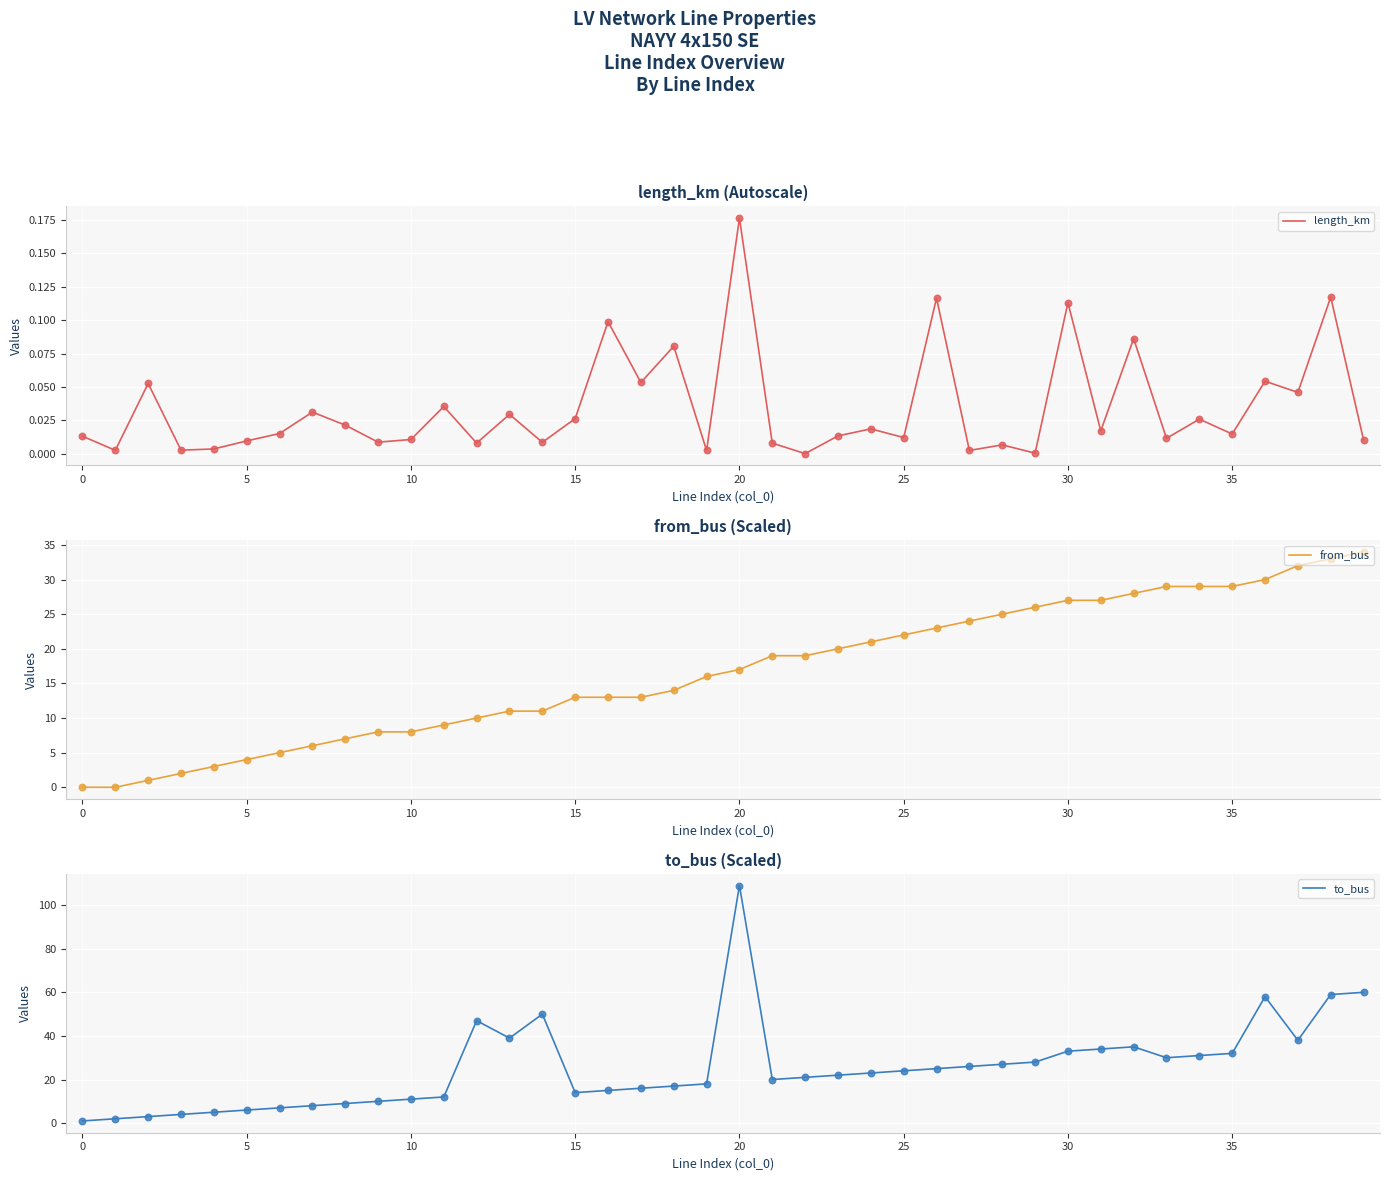

What is the total value across all series at 38?

92.1